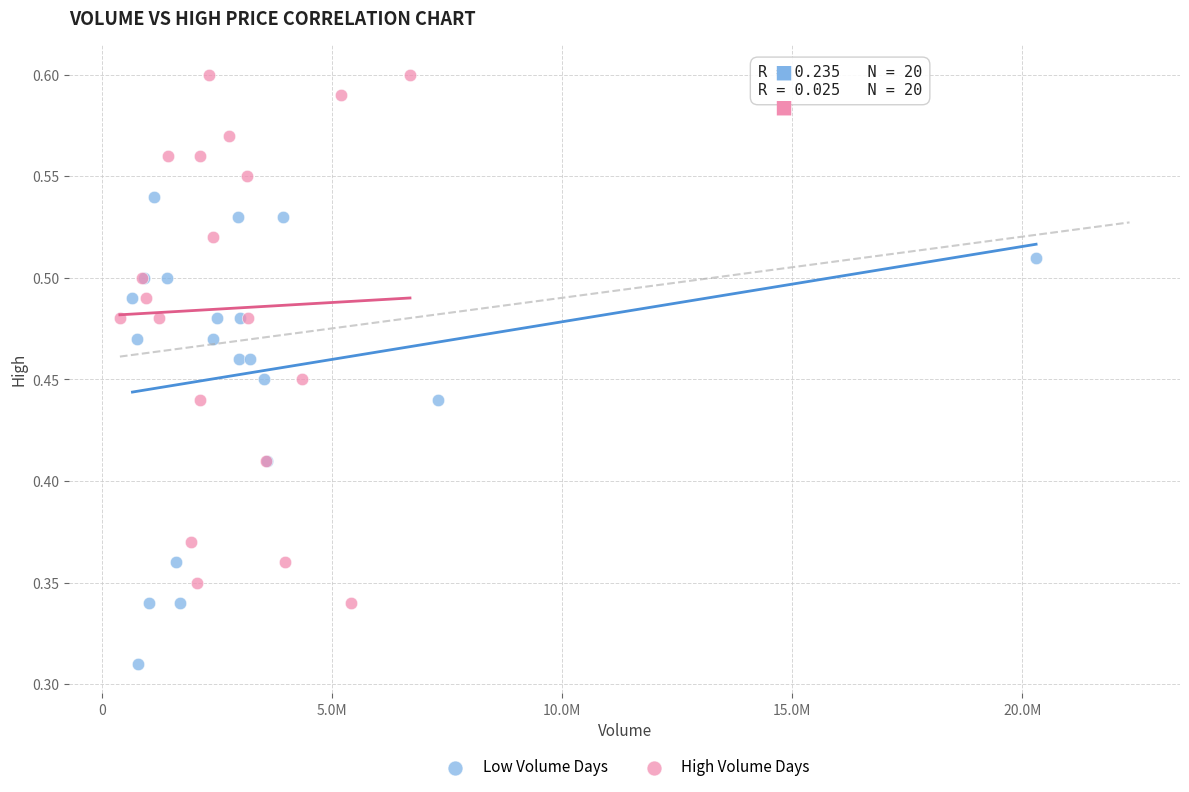

What are all the series names shown in the legend?

Low Volume Days, High Volume Days